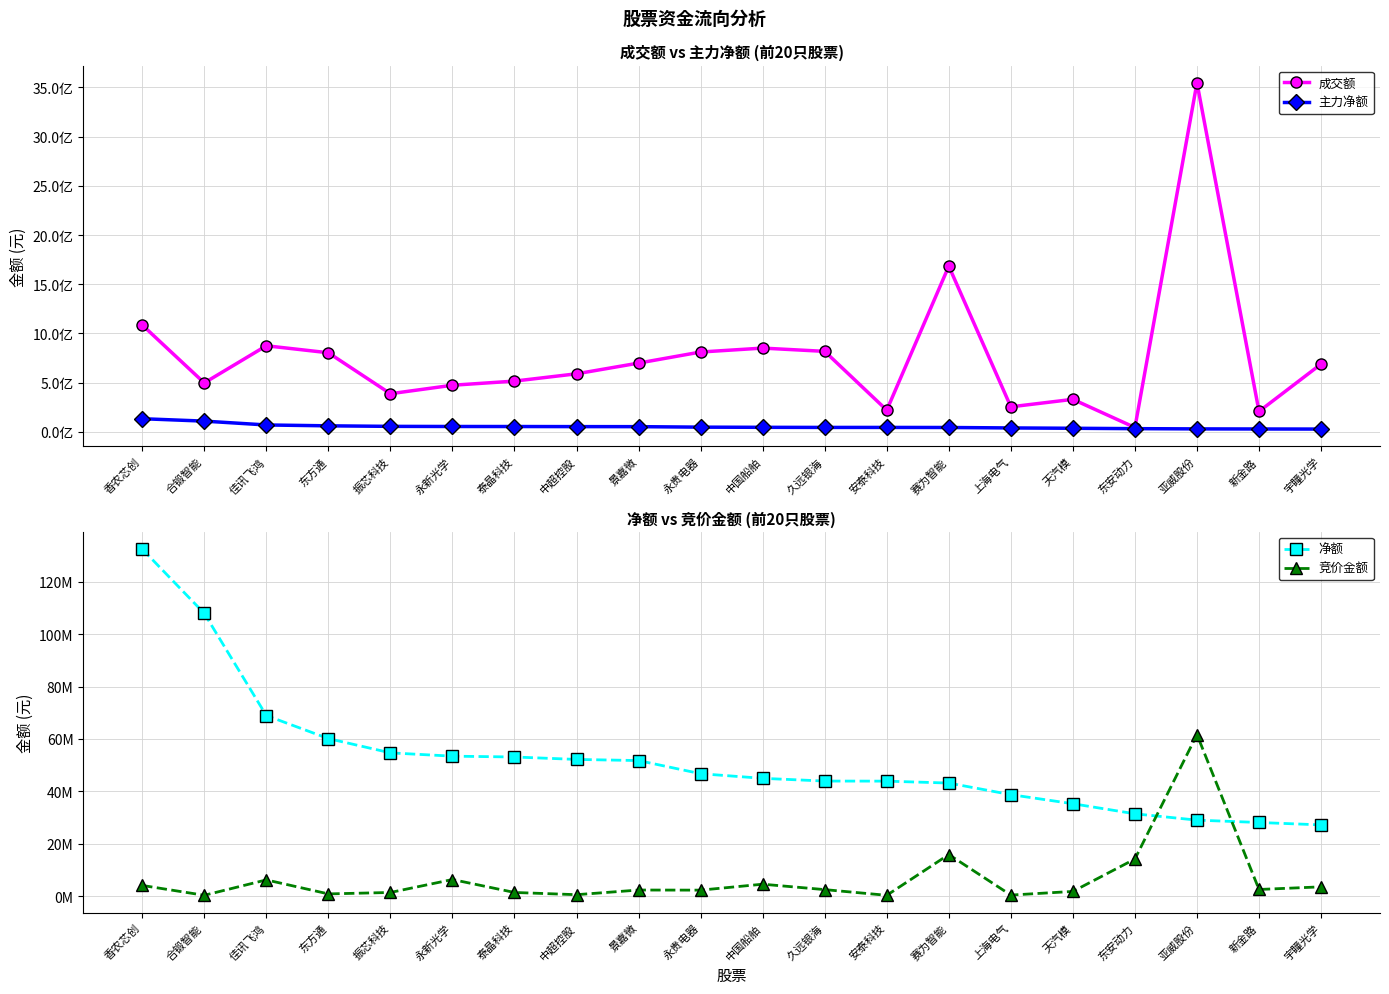

How many interior local peaks does the 成交额 series have?

5